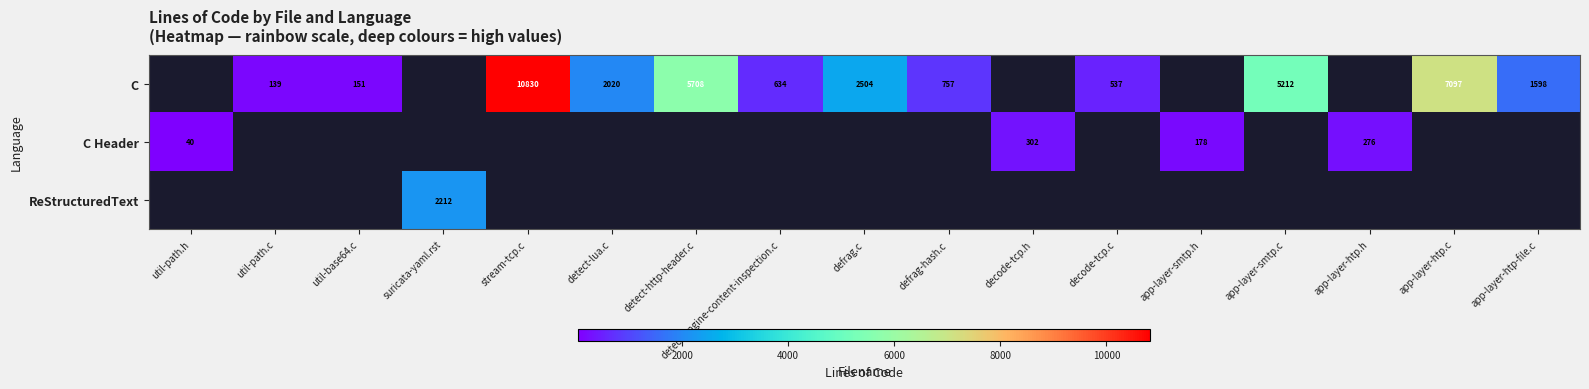

Which label corresponds to the smallest value in the chart?

util-path.h